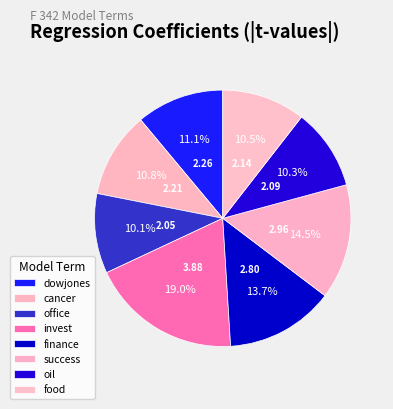

To the nearest percent, what percentage of the pie is cancer?

11%